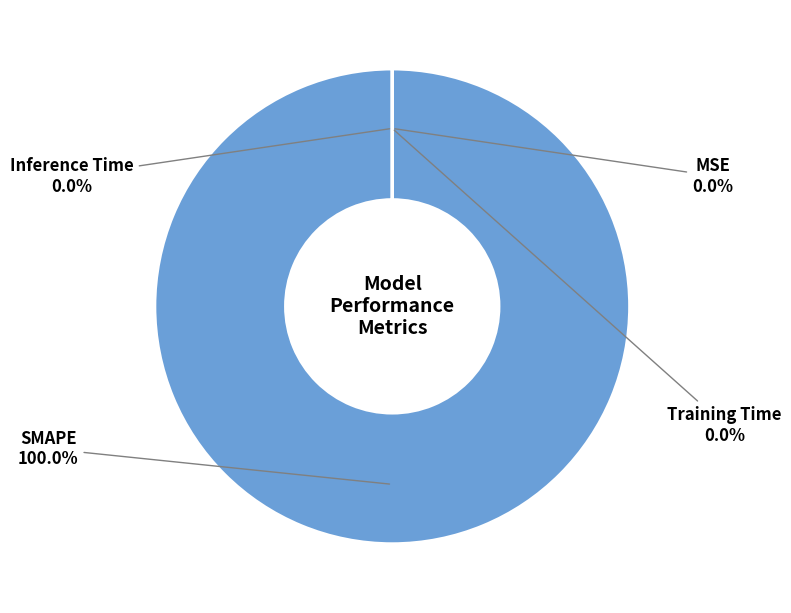

To the nearest percent, what is the difference between the SMAPE and Inference Time slice percentages?

100%